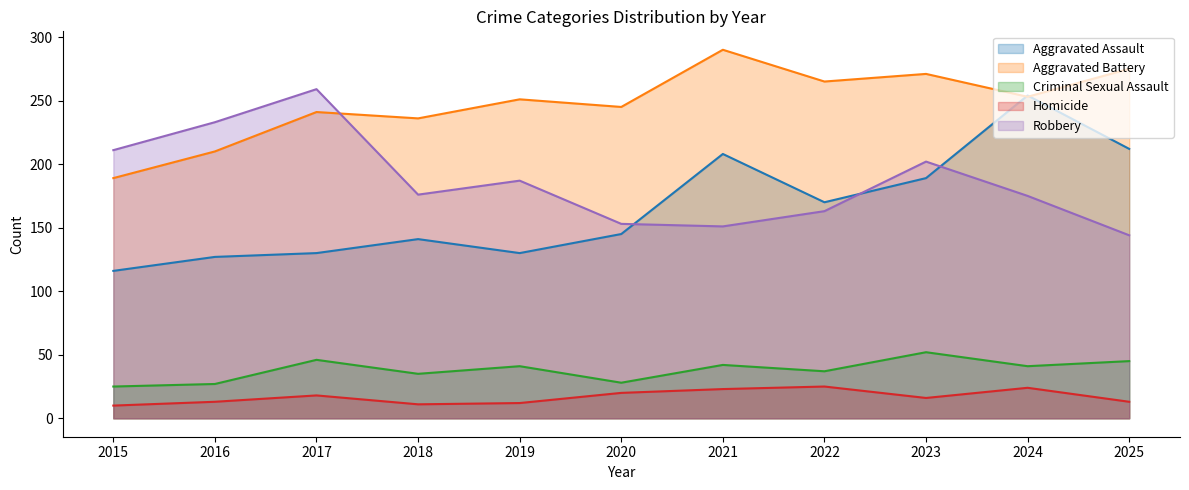

Where does the Criminal Sexual Assault series first go above 41?

2017